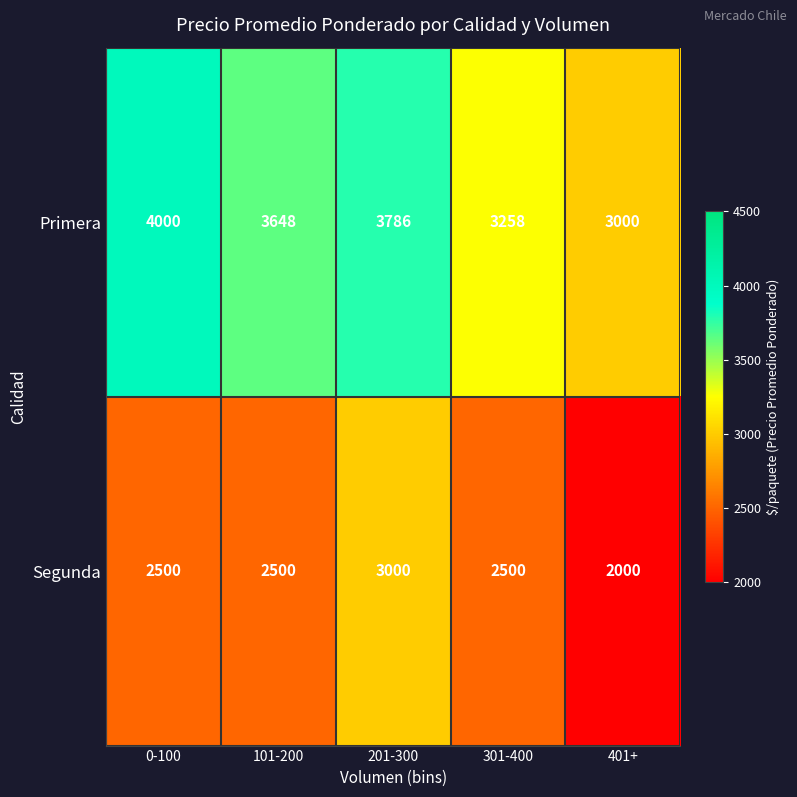

What is the spread (max minus min) of values at 0-100?

1500